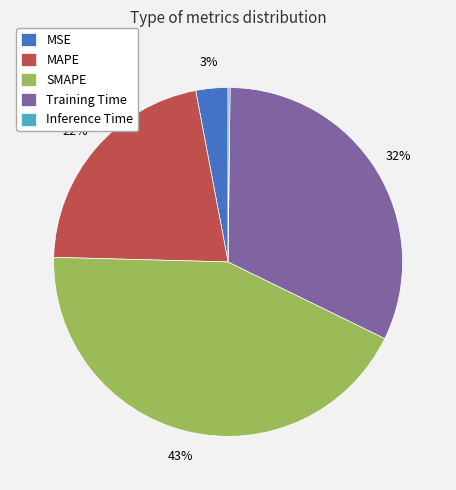

Between SMAPE and MAPE, which is larger?

SMAPE